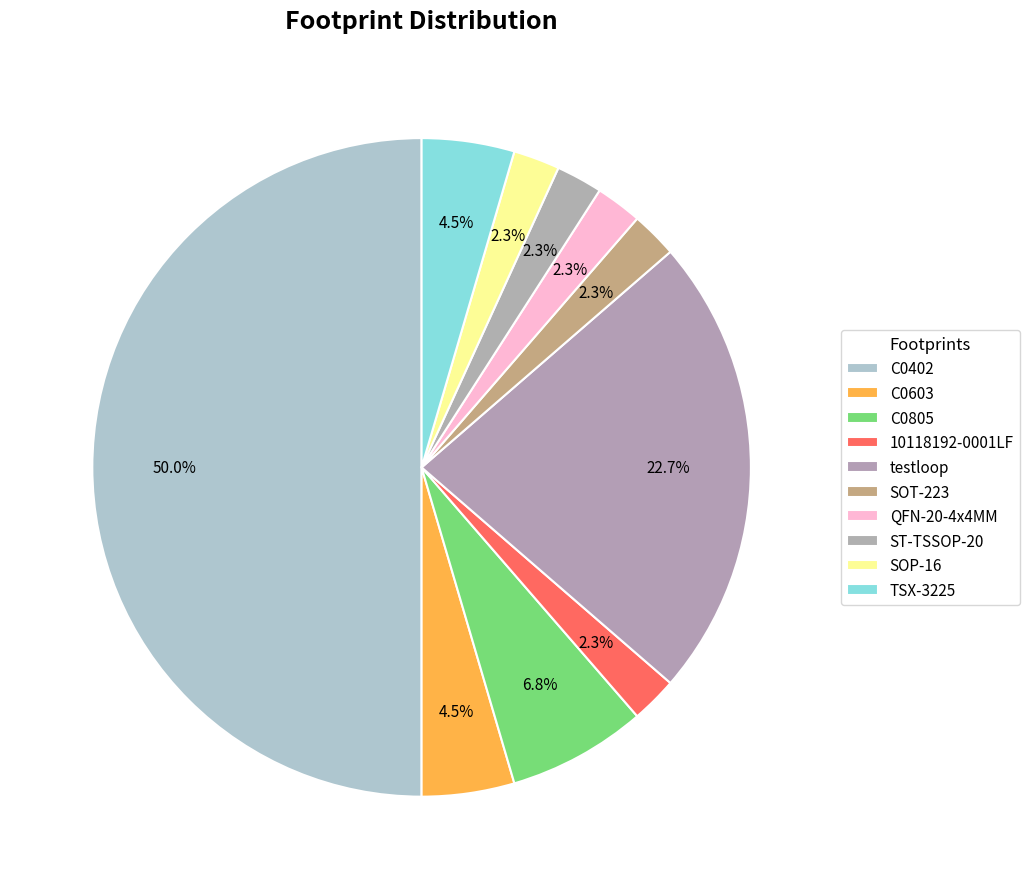

What percentage is the C0603 slice, to the nearest percent?

5%